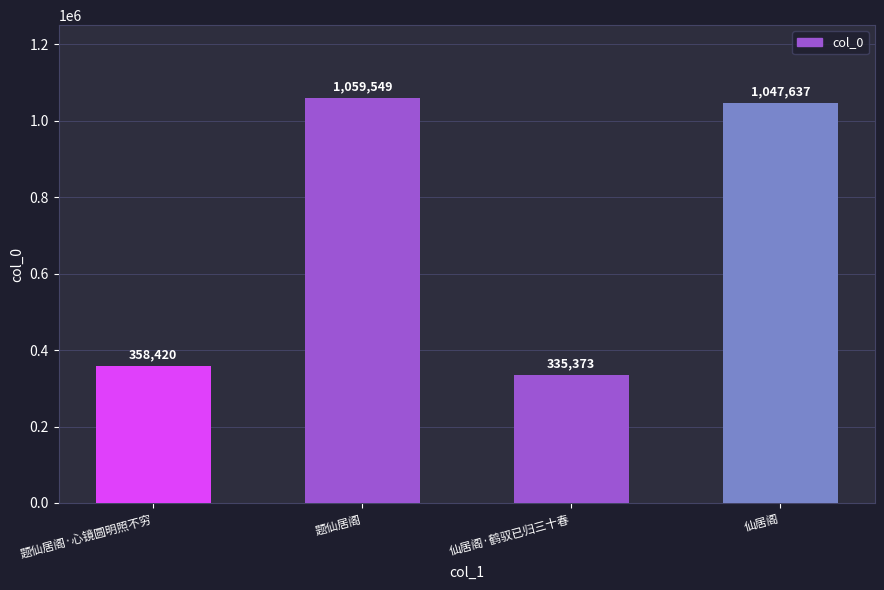

How many values are below 1047637?

2